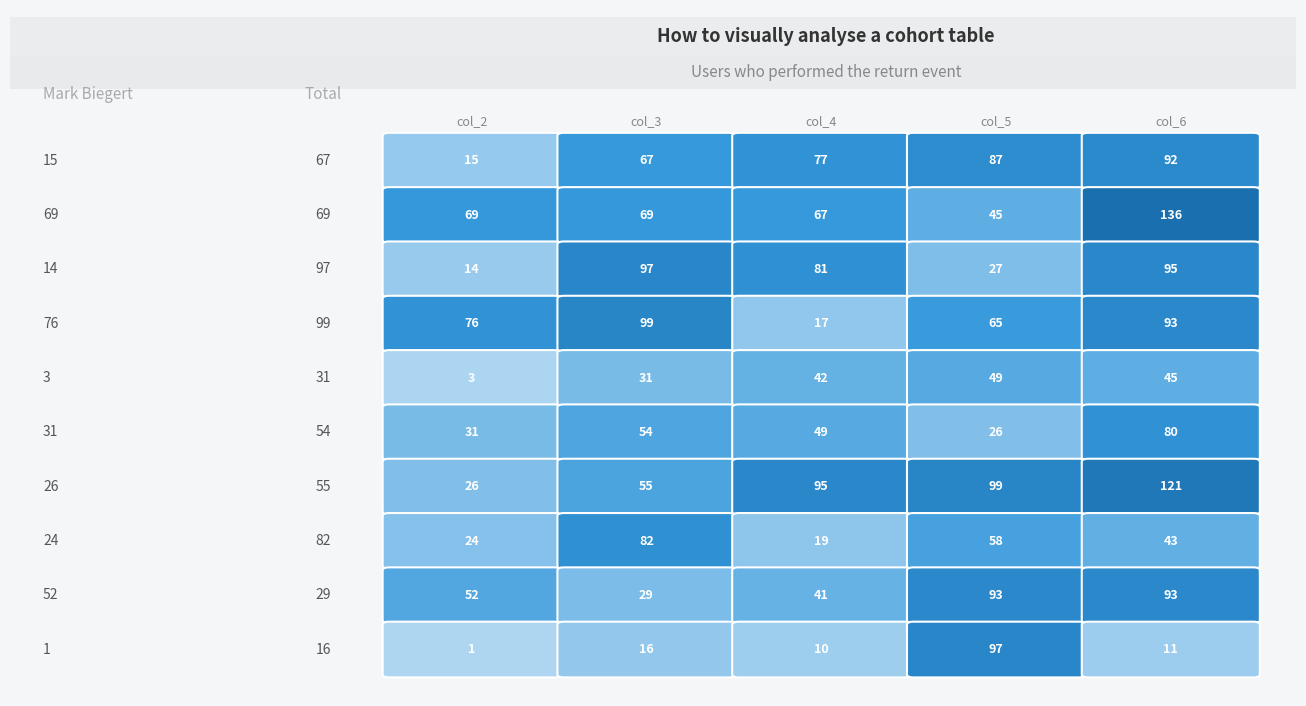

Between 0 and 1, which series saw the biggest shift?

row3